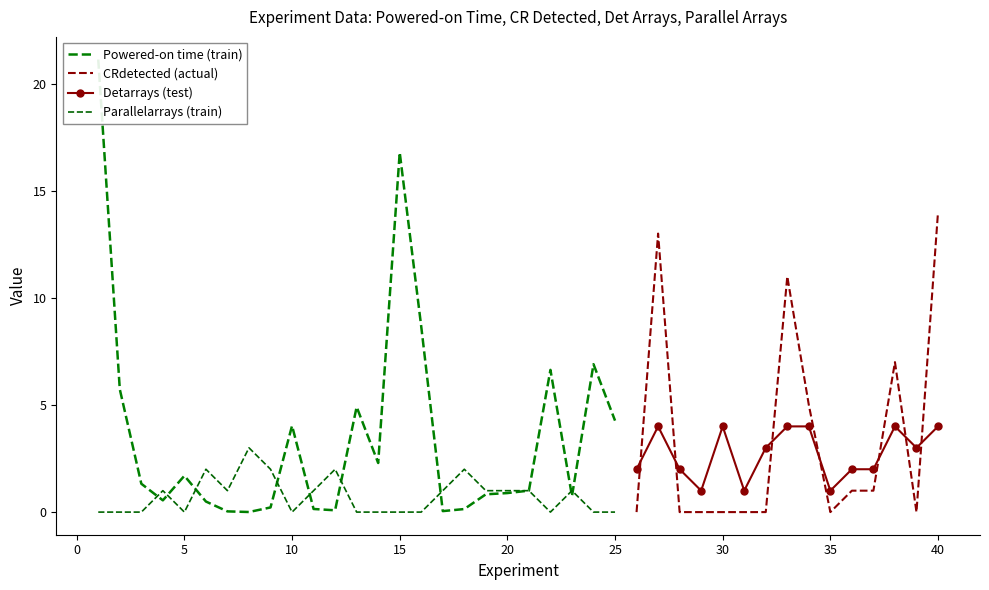

Count the number of data series in this chart.

4